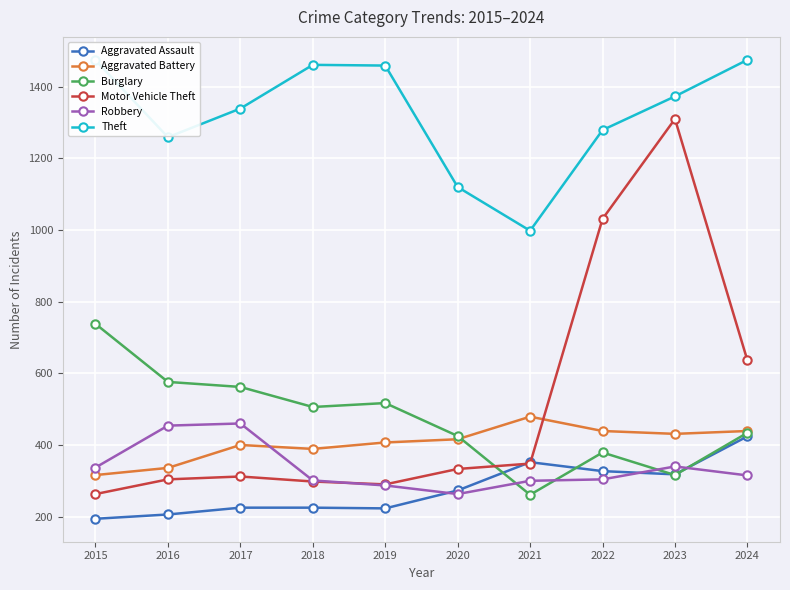

List the series in order of their peak value, highest first.

Theft, Motor Vehicle Theft, Burglary, Aggravated Battery, Robbery, Aggravated Assault